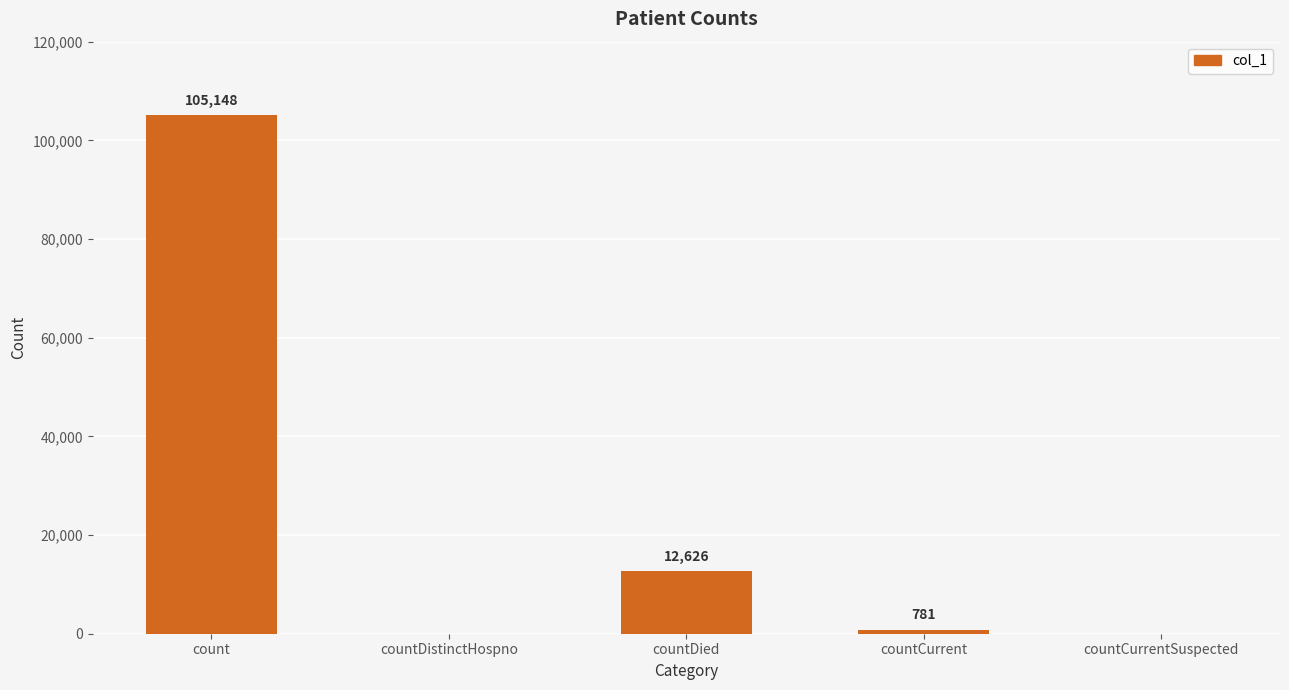

True or false: the data shows -57839 at countDistinctHospno.

False